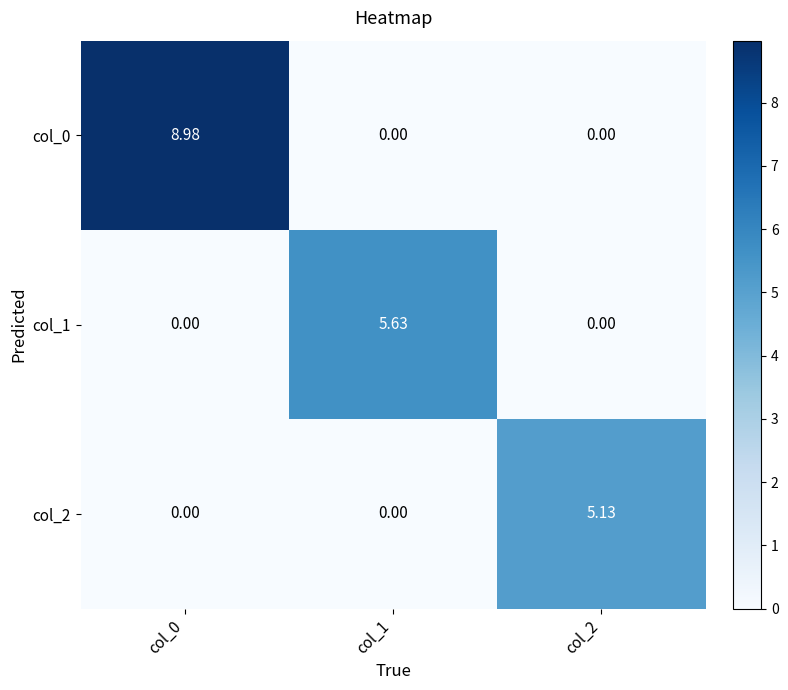

How many data points in col_2 are above 0?

1